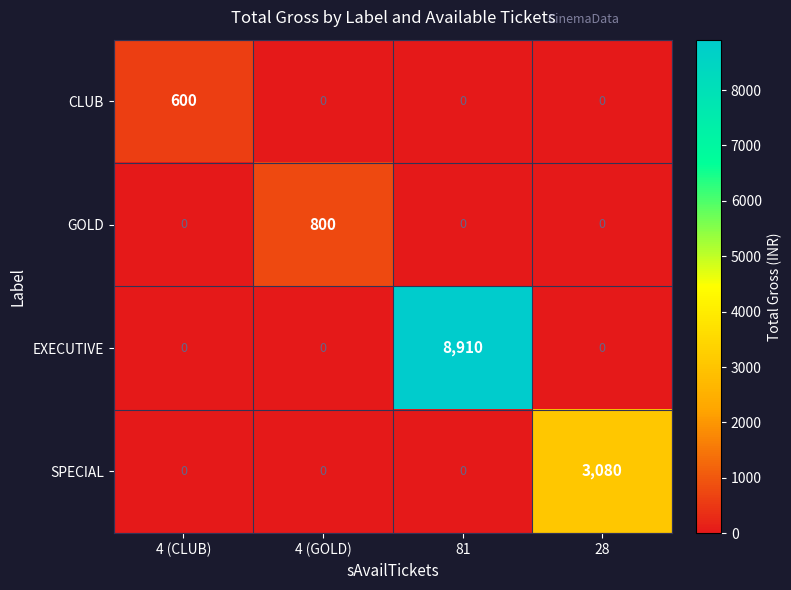

Which series has the widest spread of values?

EXECUTIVE